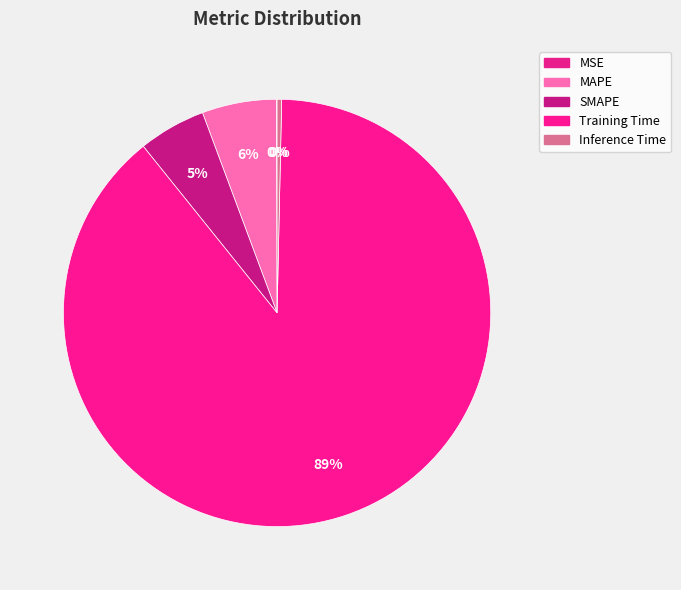

Which category has the biggest portion of the pie?

Training Time